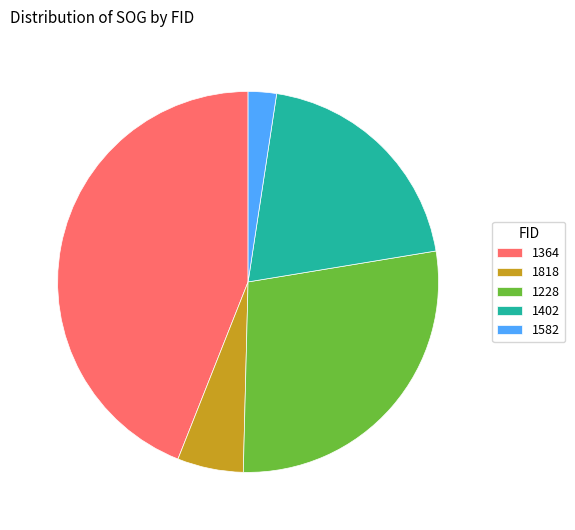

Which has a higher value, 1364 or 1818?

1364